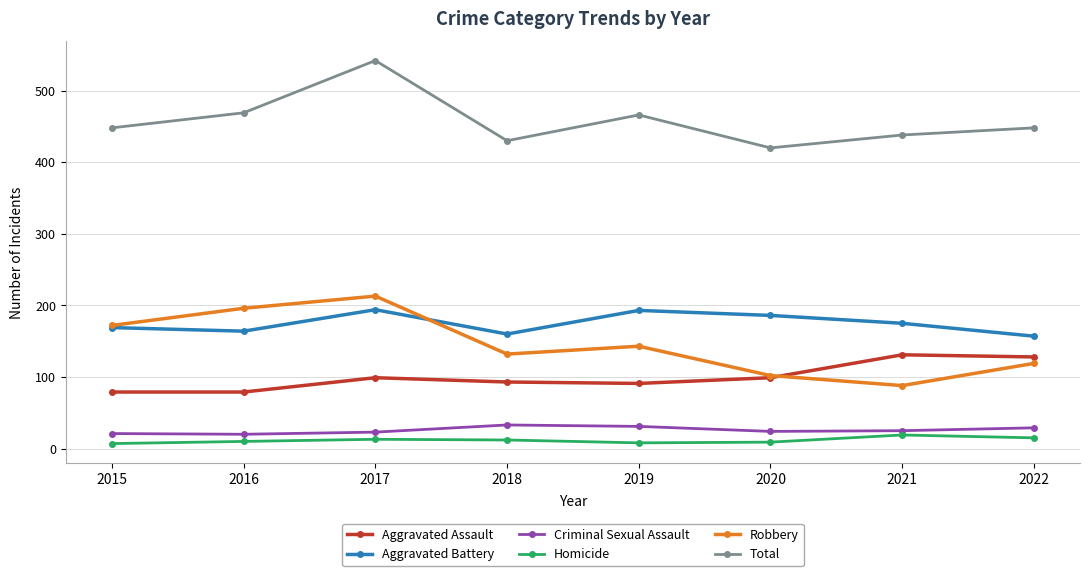

At which category is the sum across all series the highest?

2017